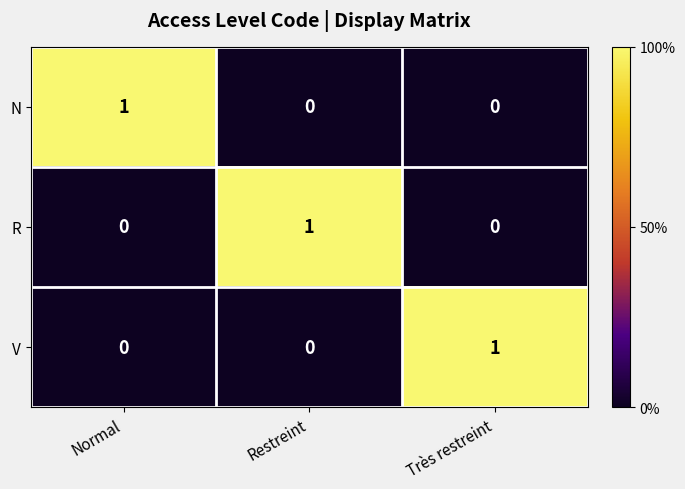

True or false: V has a value of 0 at Très restreint.

False